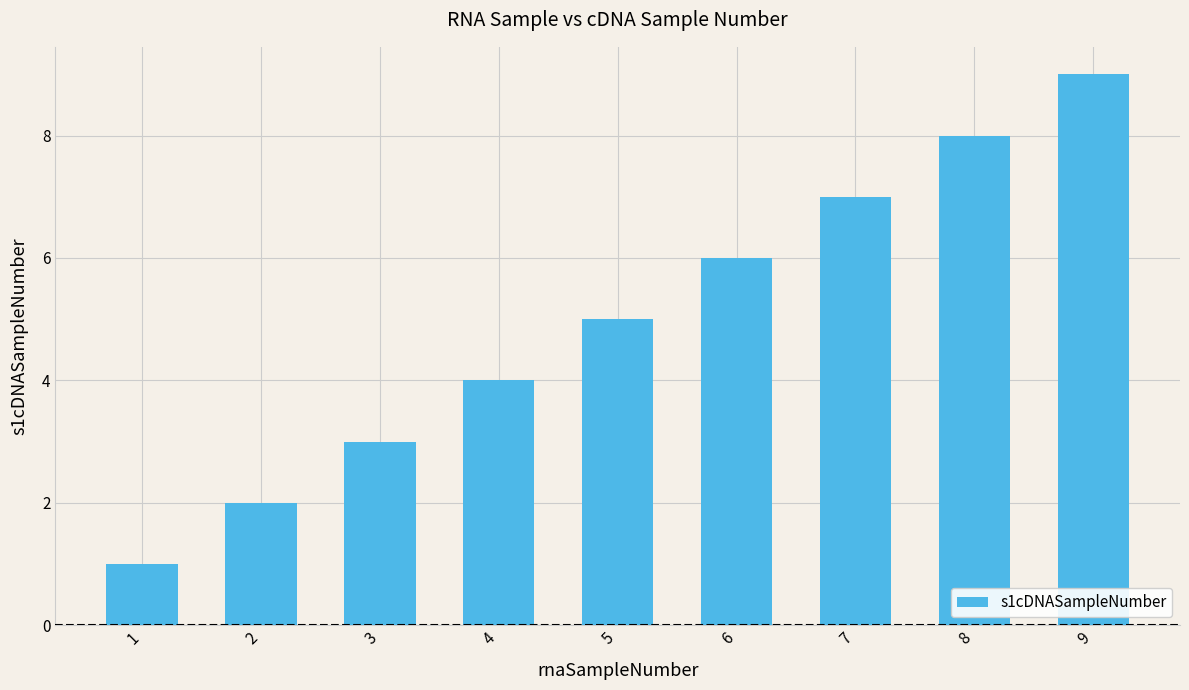

Which has a higher value, 8 or 5?

8